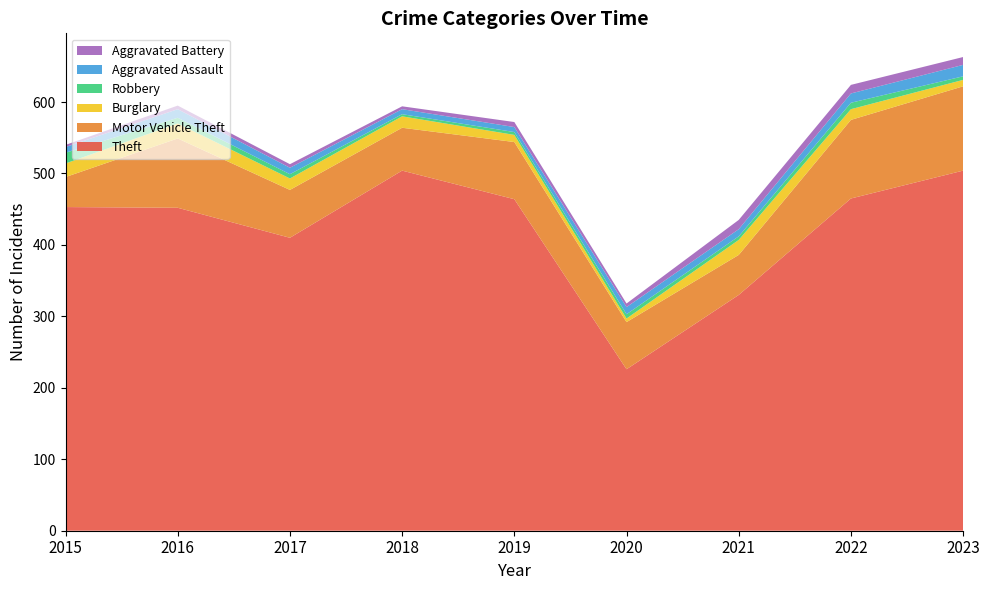

Reading right to left, transcribe all the data shown in this chart.

Theft: 2023=504	2022=465	2021=330	2020=226	2019=464	2018=504	2017=410	2016=452	2015=453
Motor Vehicle Theft: 2023=118	2022=110	2021=56	2020=66	2019=80	2018=60	2017=67	2016=97	2015=42
Burglary: 2023=9	2022=15	2021=21	2020=5	2019=10	2018=16	2017=16	2016=21	2015=19
Robbery: 2023=5	2022=9	2021=5	2020=6	2019=4	2018=3	2017=6	2016=8	2015=15
Aggravated Assault: 2023=16	2022=13	2021=10	2020=10	2019=7	2018=7	2017=9	2016=12	2015=8
Aggravated Battery: 2023=11	2022=12	2021=13	2020=5	2019=7	2018=4	2017=5	2016=5	2015=3